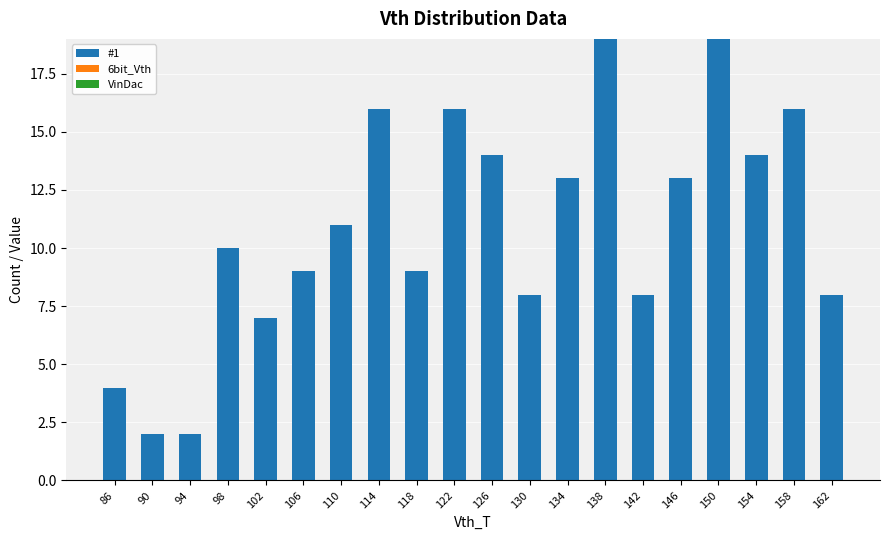

What is the sum of all values?

218